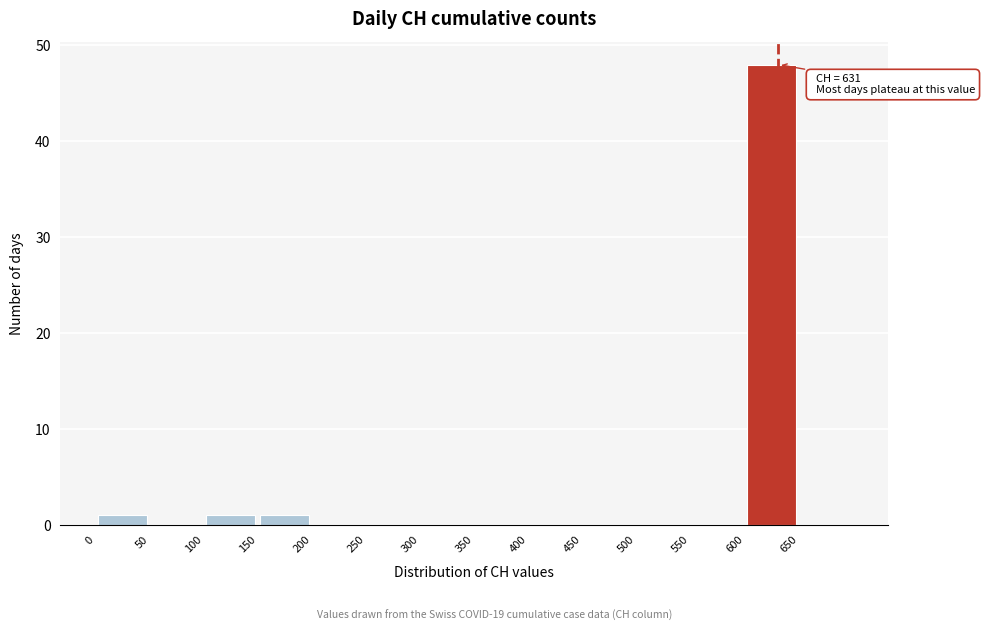

Which range on the x-axis has the tallest bar?

600 to 650